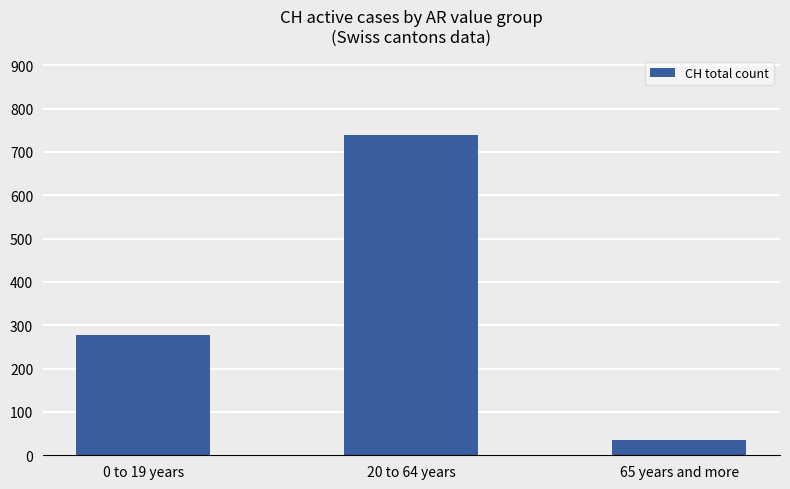

What is the label of the 2nd bar from the right?

20 to 64 years